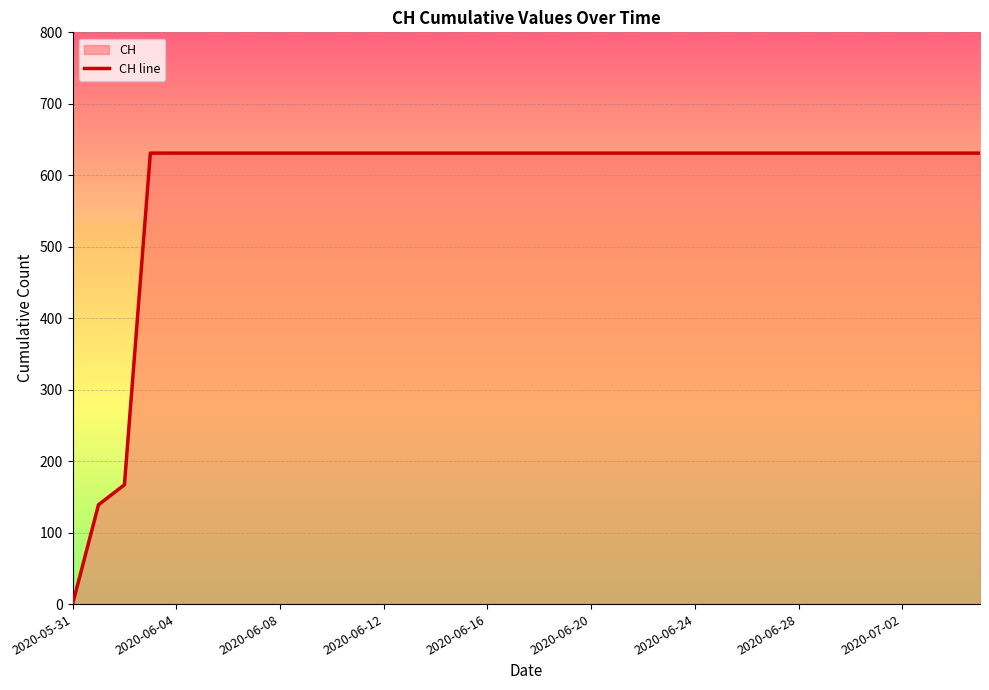

The value at 13 is 276. True or false?

False